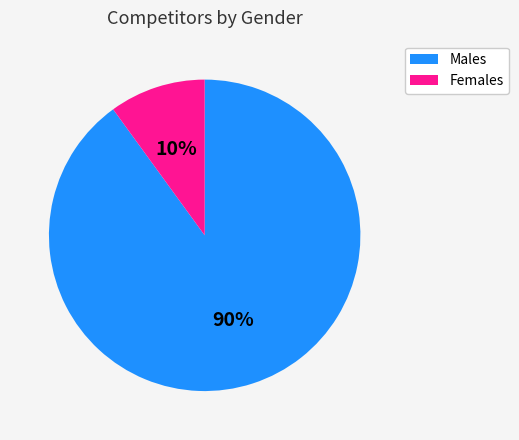

How many slices are in this pie chart?

2